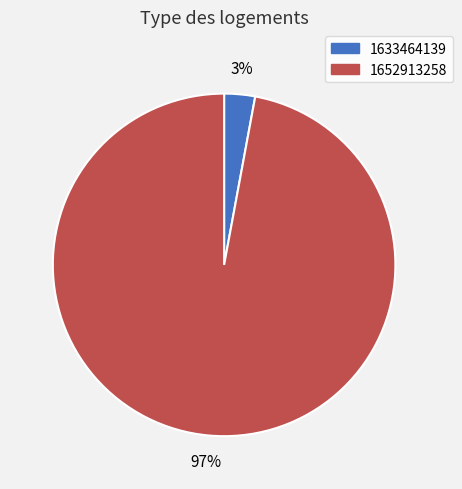

True or false: 1652913258 accounts for 97% of the total.

True